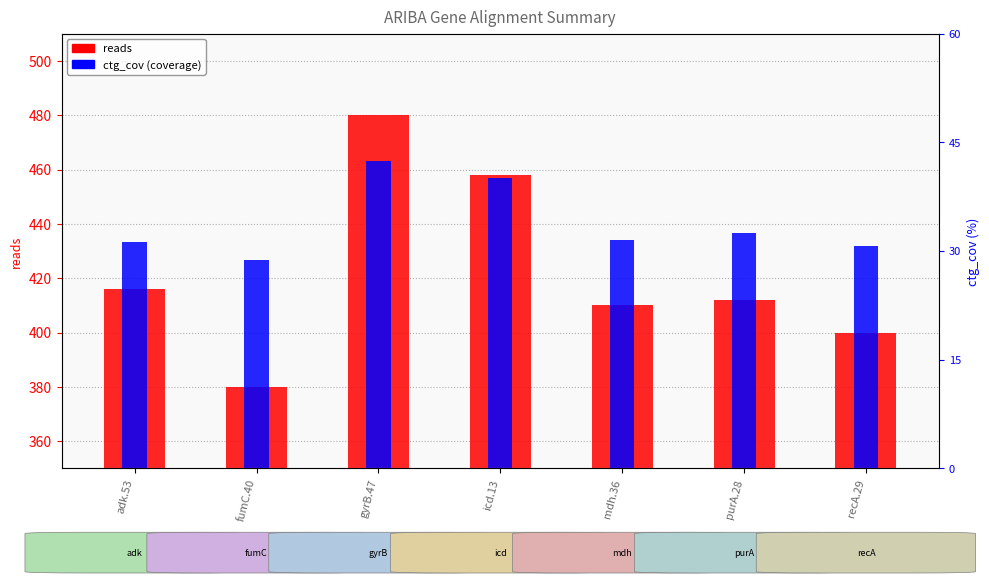

The value of reads at mdh.36 is 699.8. True or false?

False